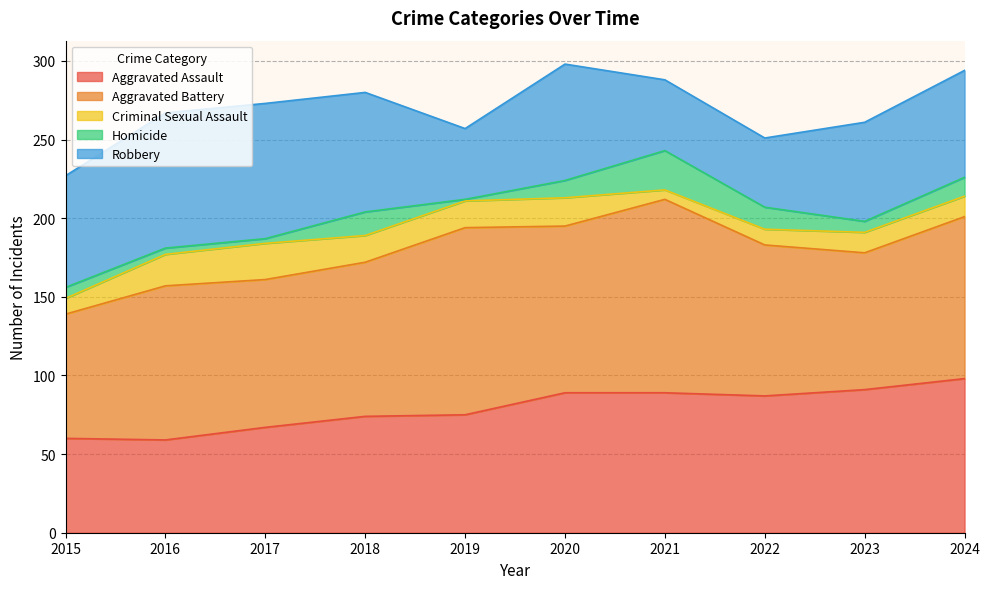

What value does the Aggravated Assault series have at 2020, to the nearest 10?

90